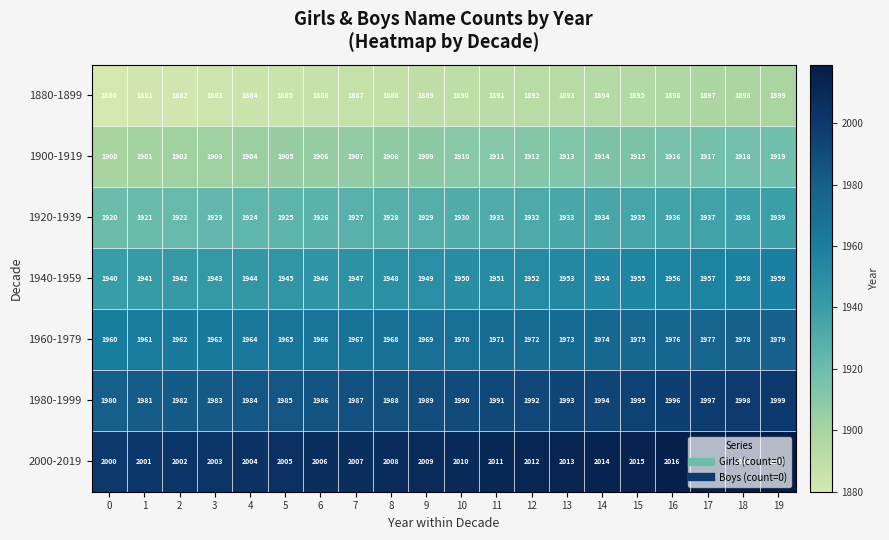

Read the 1960-1979 value at 13, to the nearest 10.

1970